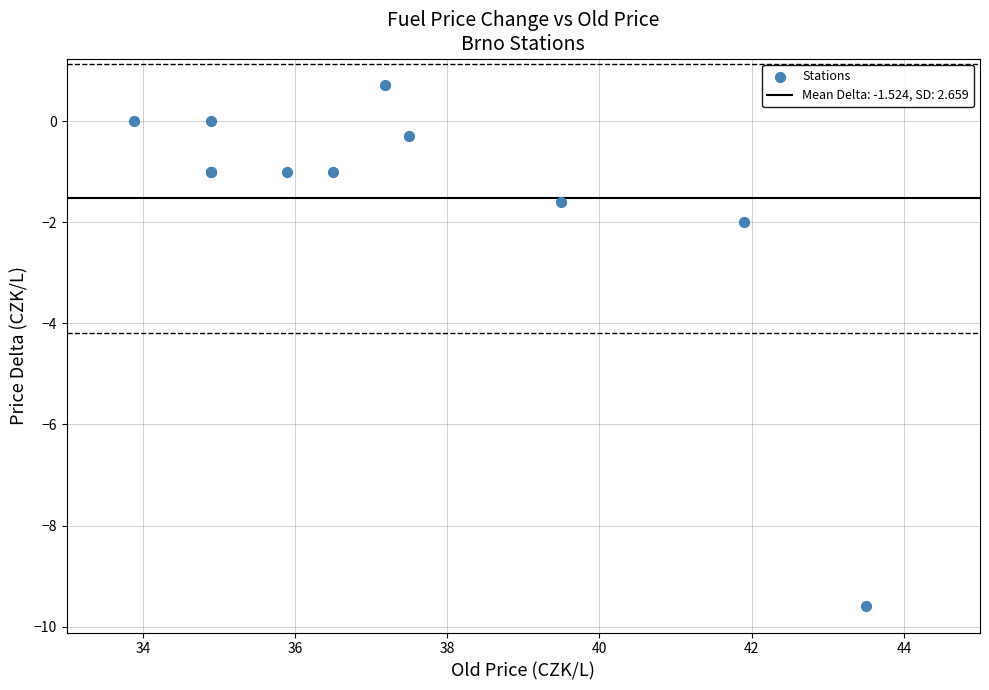

What Y value in the scatter plot is closest to -4?

-2.0